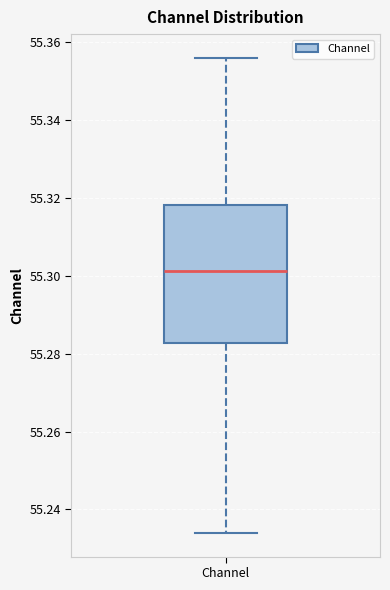

Transcribe this box plot: give where the median line is, the range the box spans, and where the two whiskers end, as read against the y-axis. The values are not printed on the chart, so give them approximately, as read against the axis.

median 55.302, box 55.282 to 55.318, whiskers 55.234 to 55.356